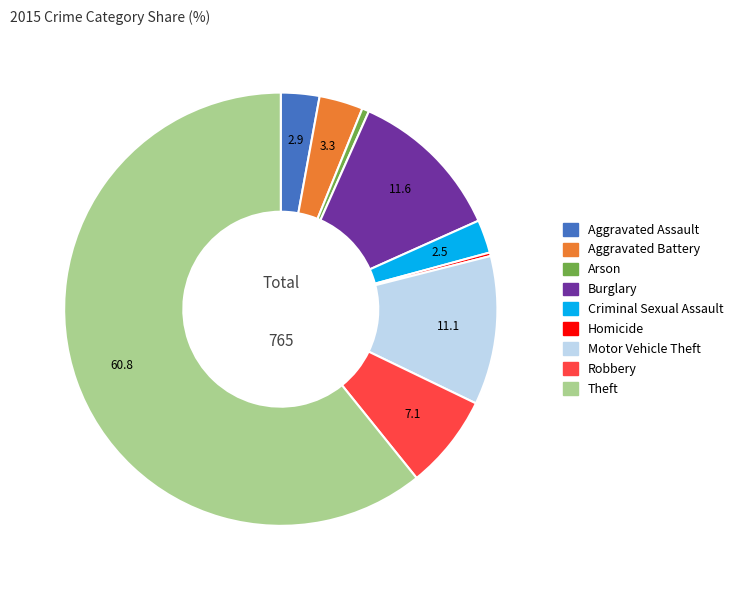

Is Aggravated Battery the majority of the pie?

No